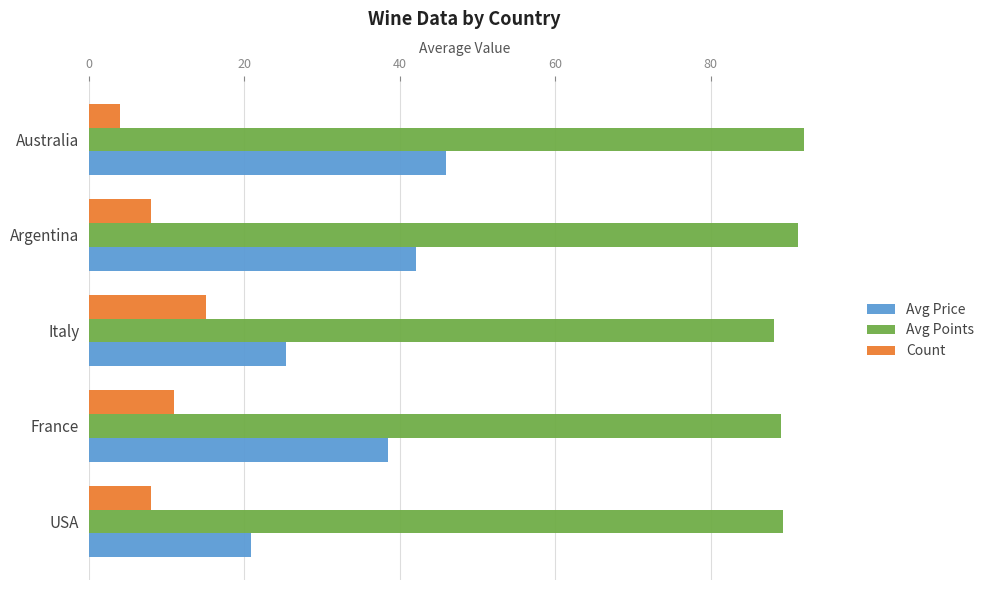

Is the value of Avg Price at Italy greater than the value of Count at Australia?

Yes